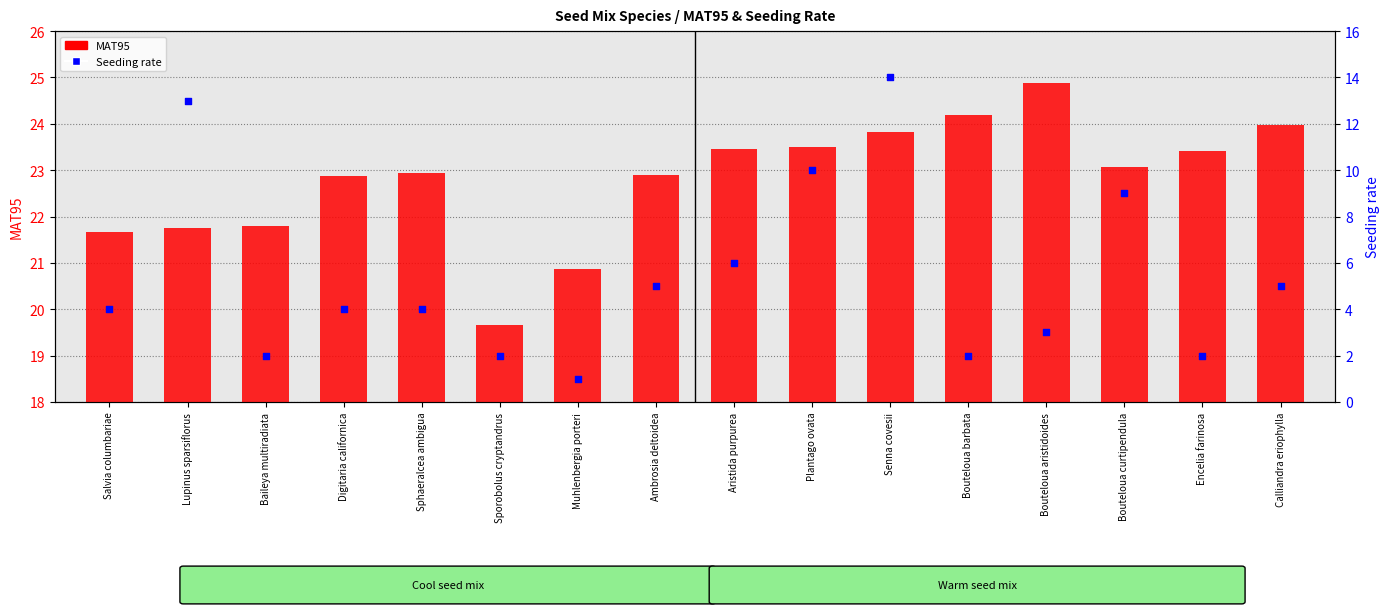

At how many categories does at least one series exceed 23?

8